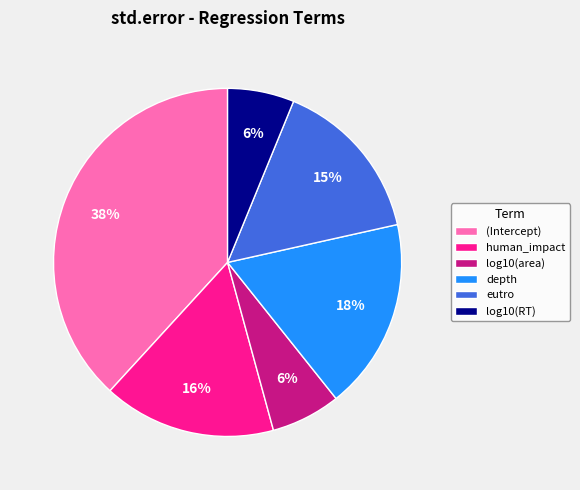

True or false: log10(RT) accounts for 1% of the total.

False